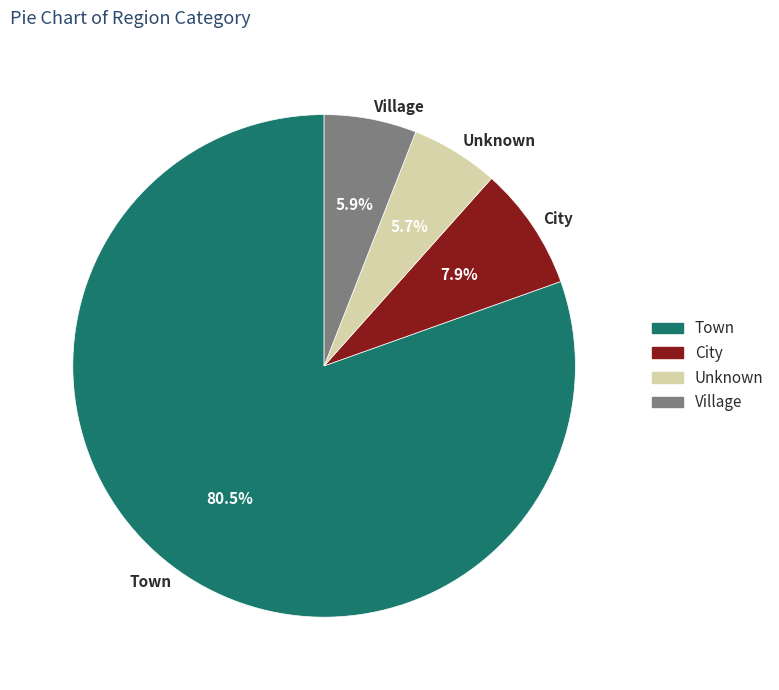

Which slice is the largest?

Town